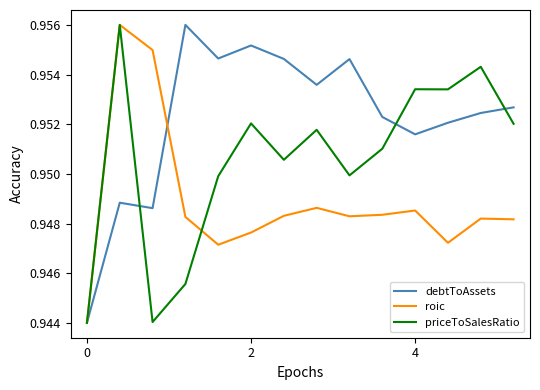

List the series in order of their overall mean, lowest first.

roic, priceToSalesRatio, debtToAssets